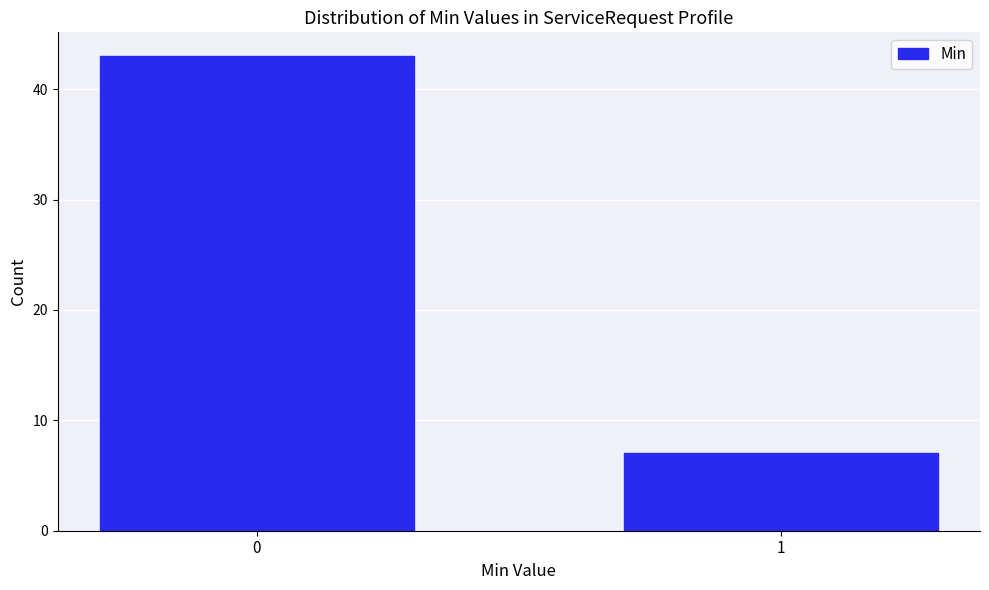

Reading right to left, transcribe all the data shown in this chart.

1=7	0=43